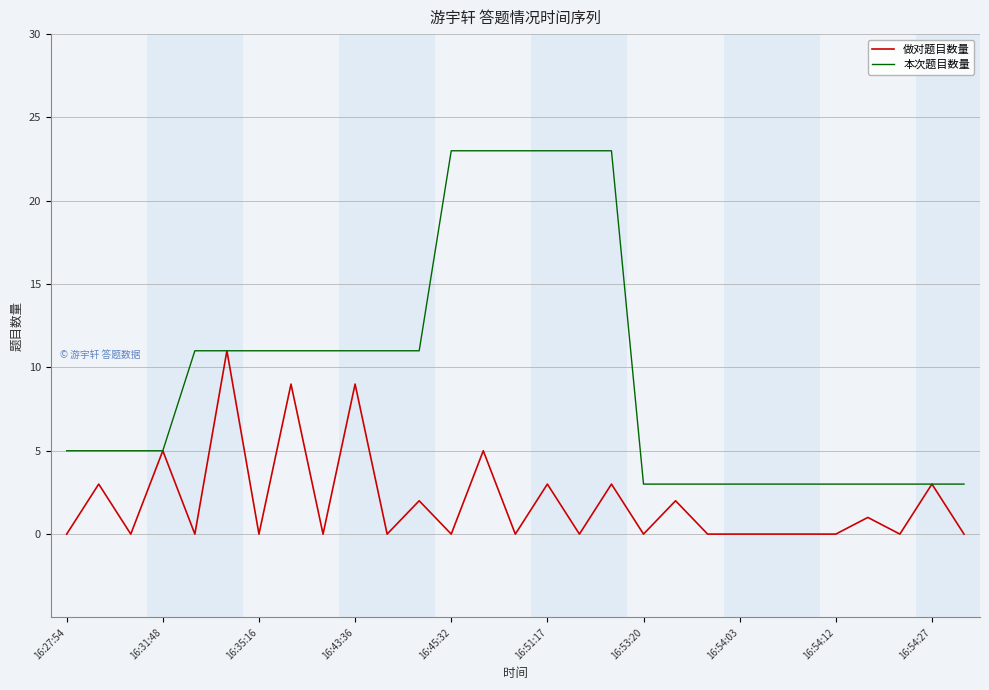

What is the highest value of the 本次题目数量 series?

23